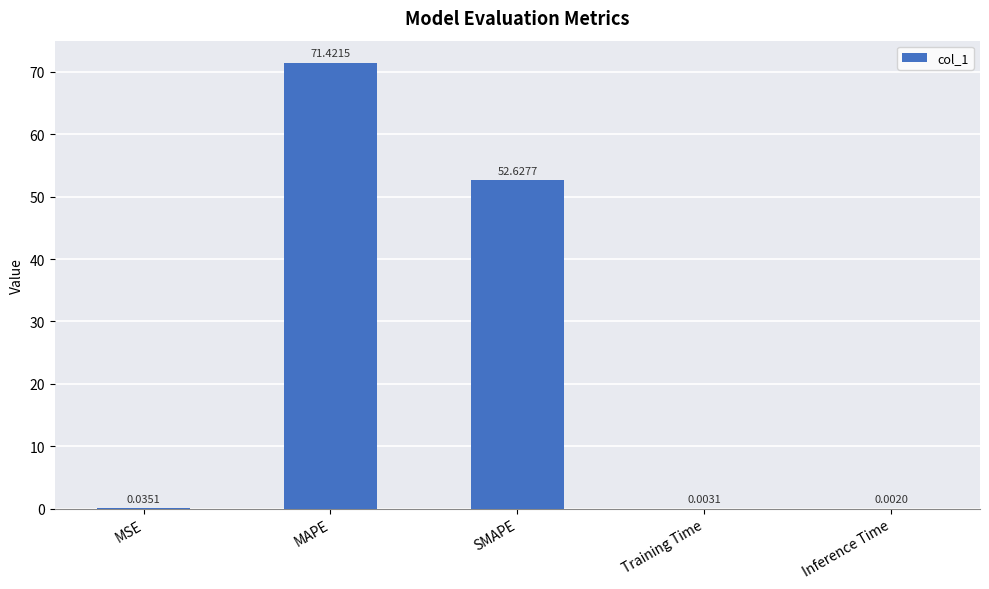

Which label corresponds to the largest value in the chart?

MAPE